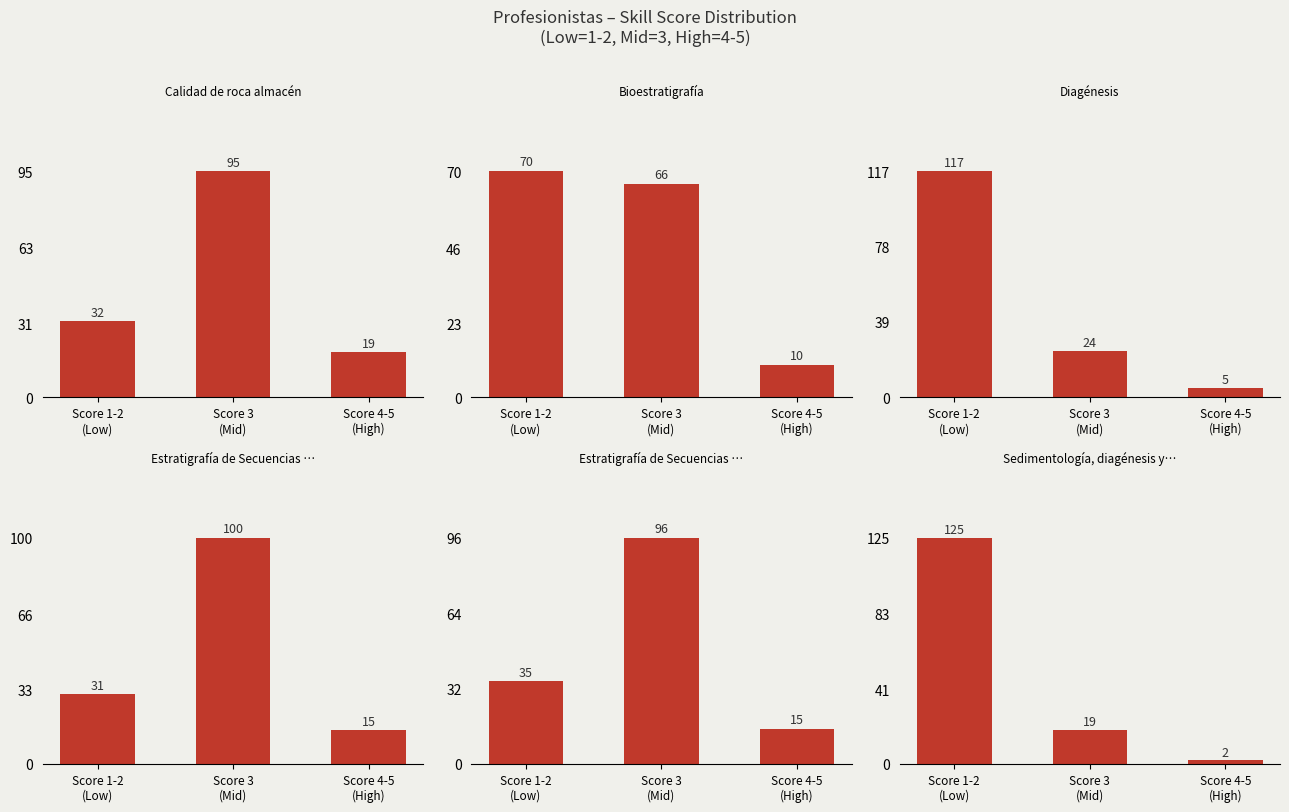

How many values in the Sedimentología, diagénesis y distribución series exceed 19?

1